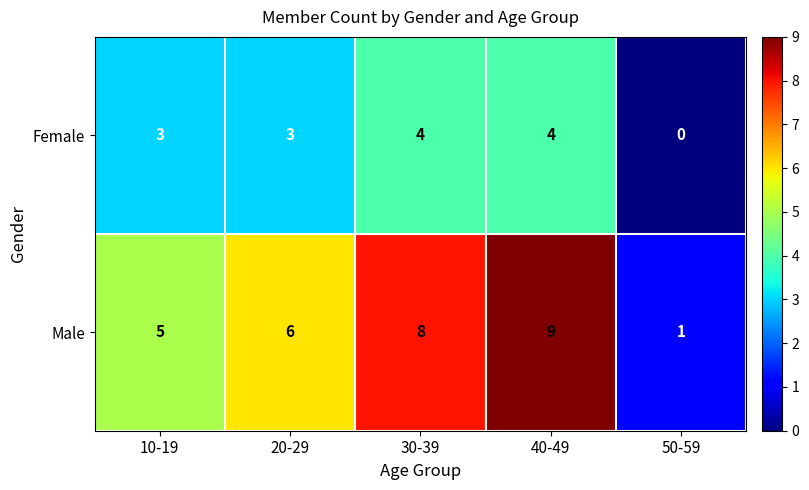

The value of Female at 20-29 is 2. True or false?

False